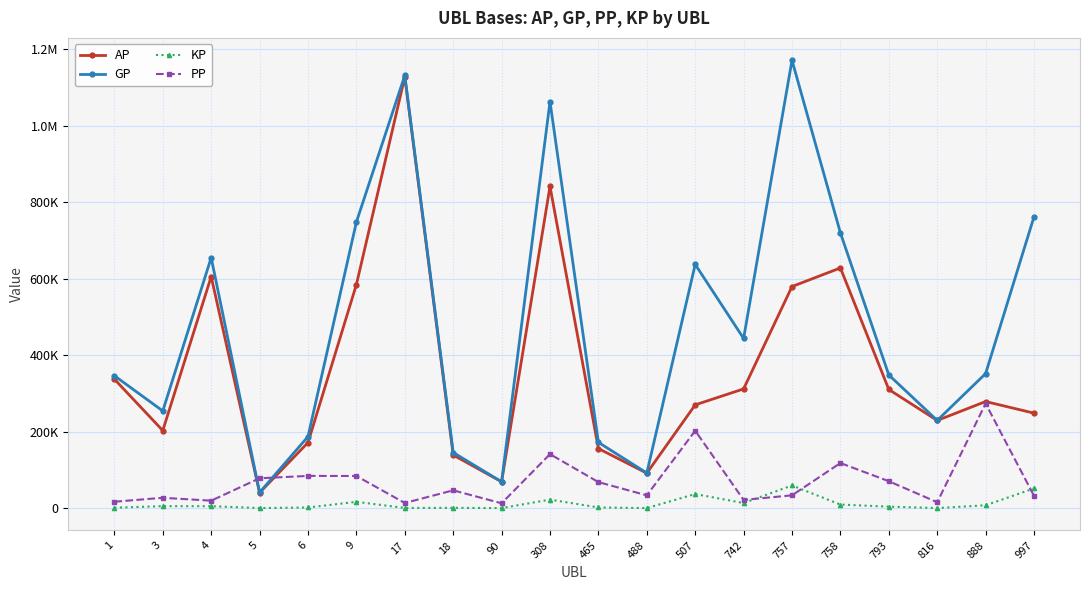

The value of KP at 888 is 2906.8. True or false?

False